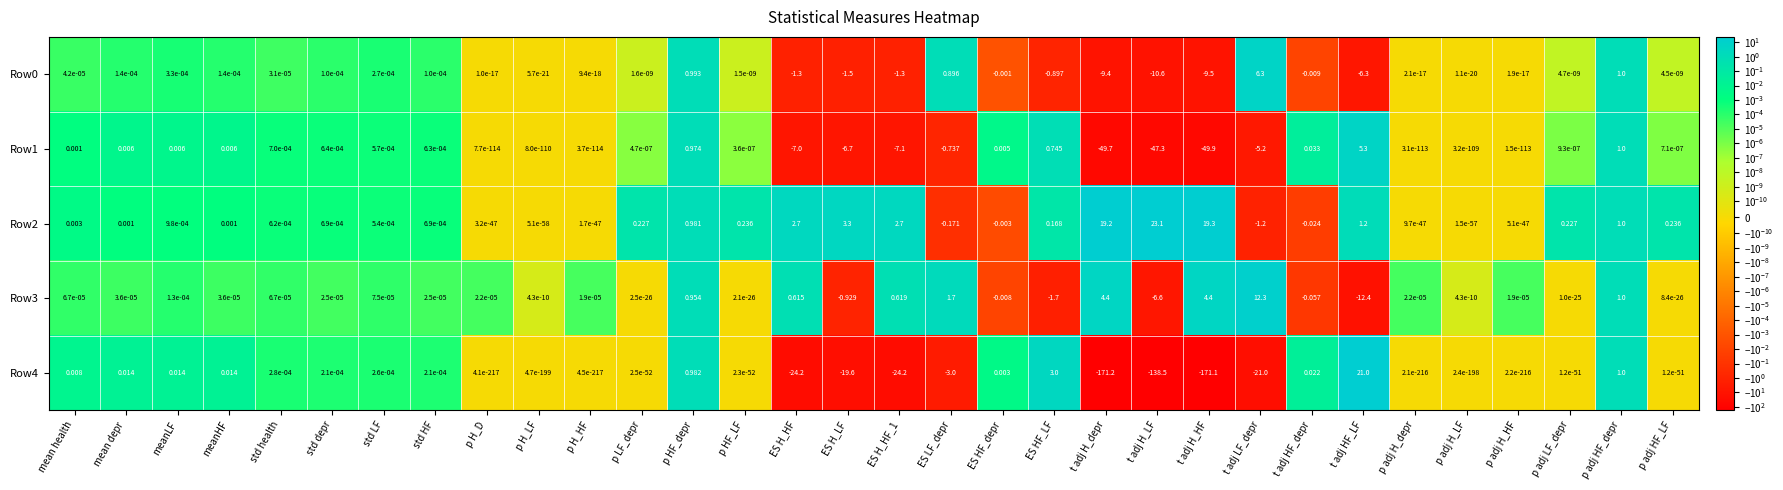

How many distinct data groups are displayed?

5